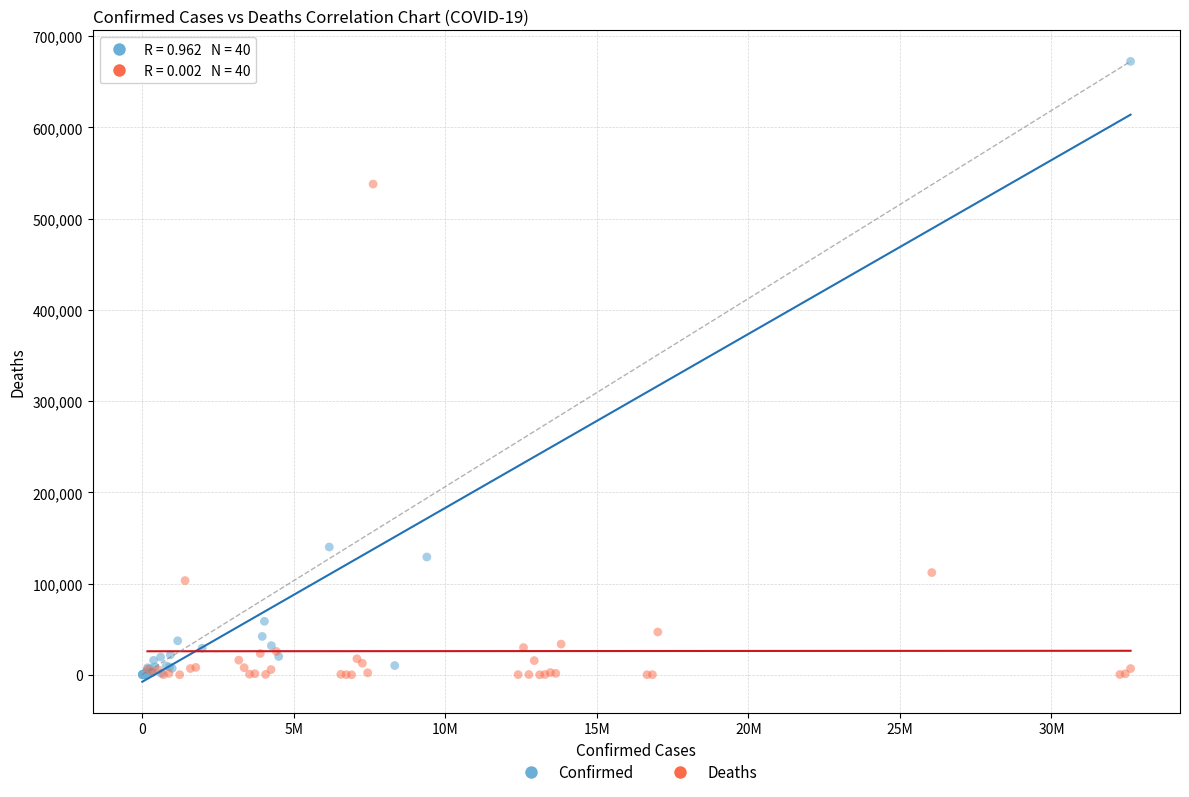

Which series reaches the maximum Y coordinate?

Confirmed